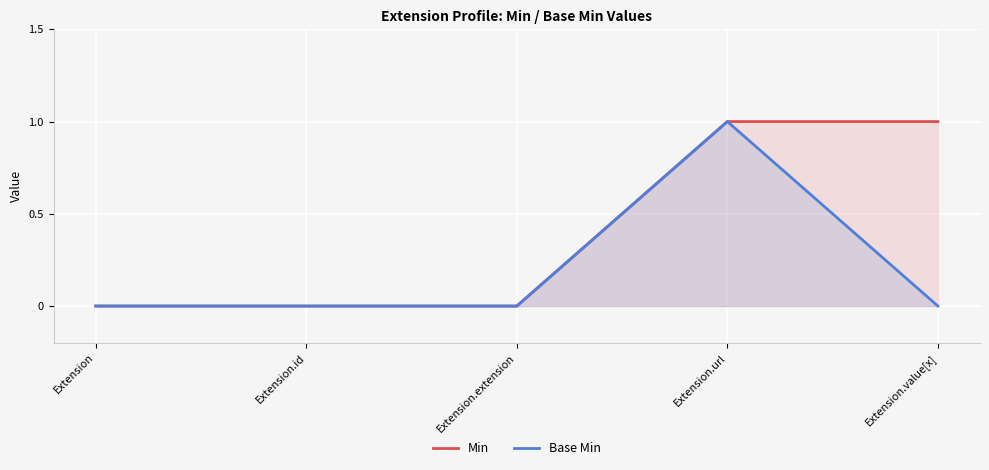

What position from the left is Extension?

1